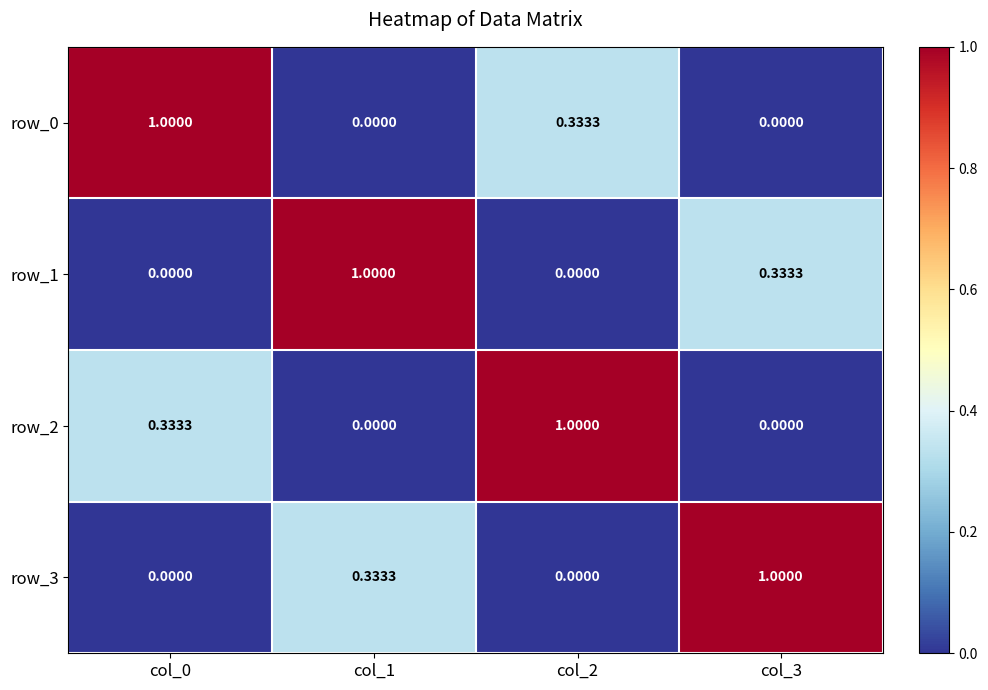

Which category has the highest value in the row_2 series?

col_2